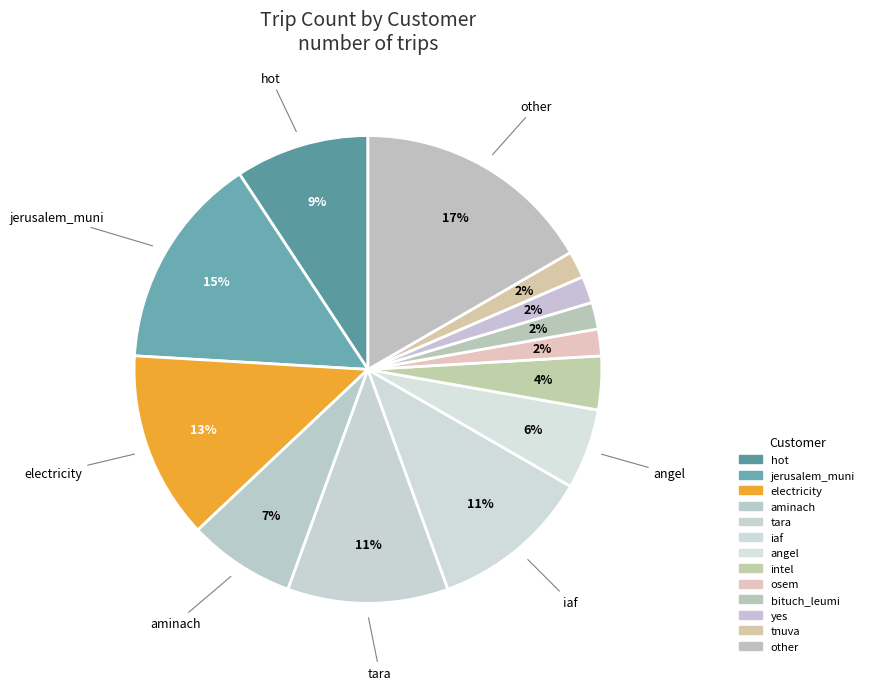

To the nearest percent, what portion does osem represent?

2%